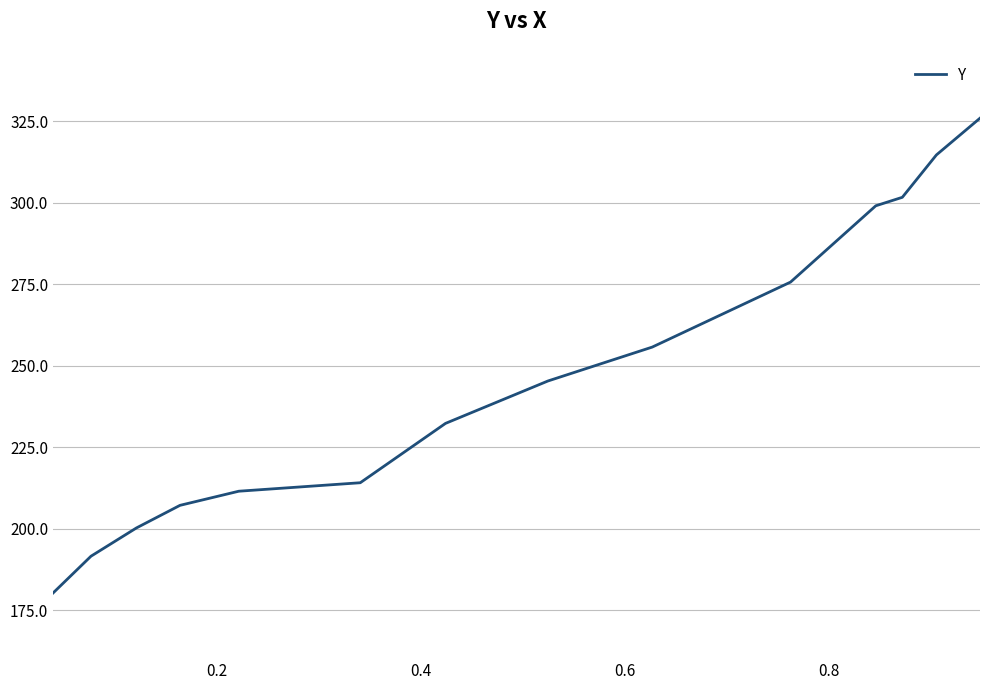

What is the difference between the maximum and minimum values?

145.7